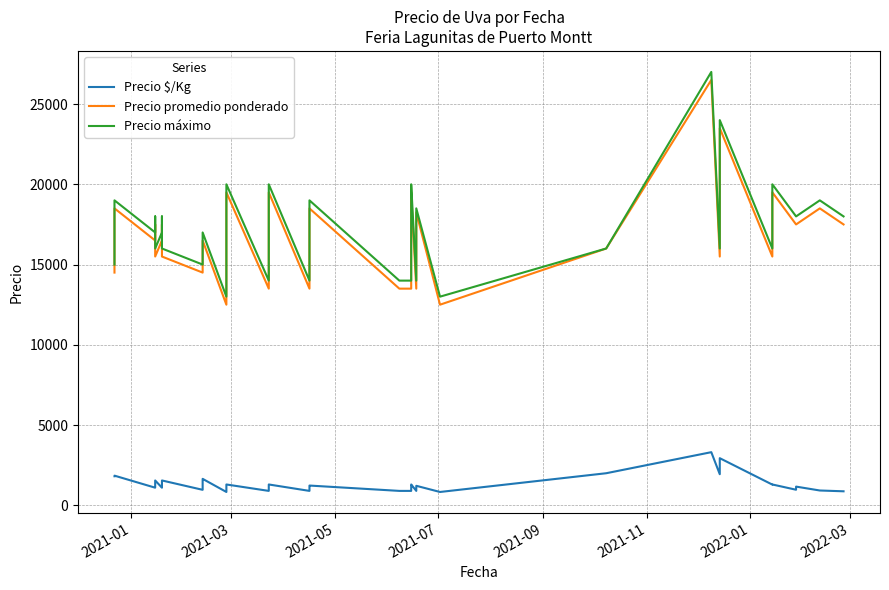

Which series has the widest spread of values?

Precio promedio ponderado